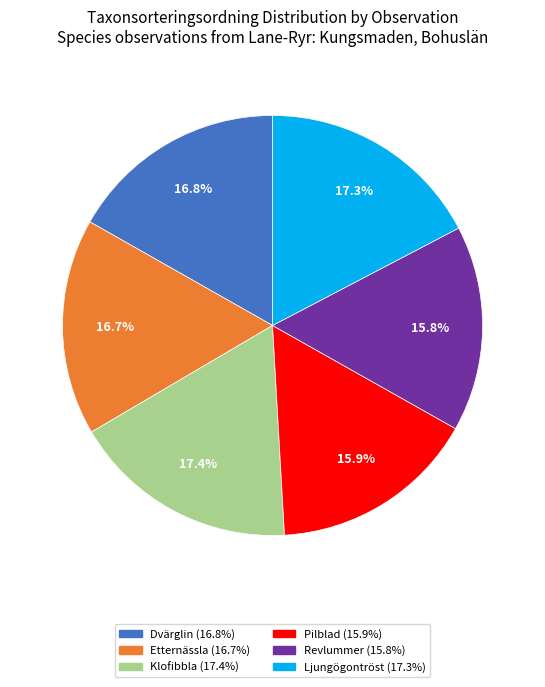

Does any single category account for the majority?

No